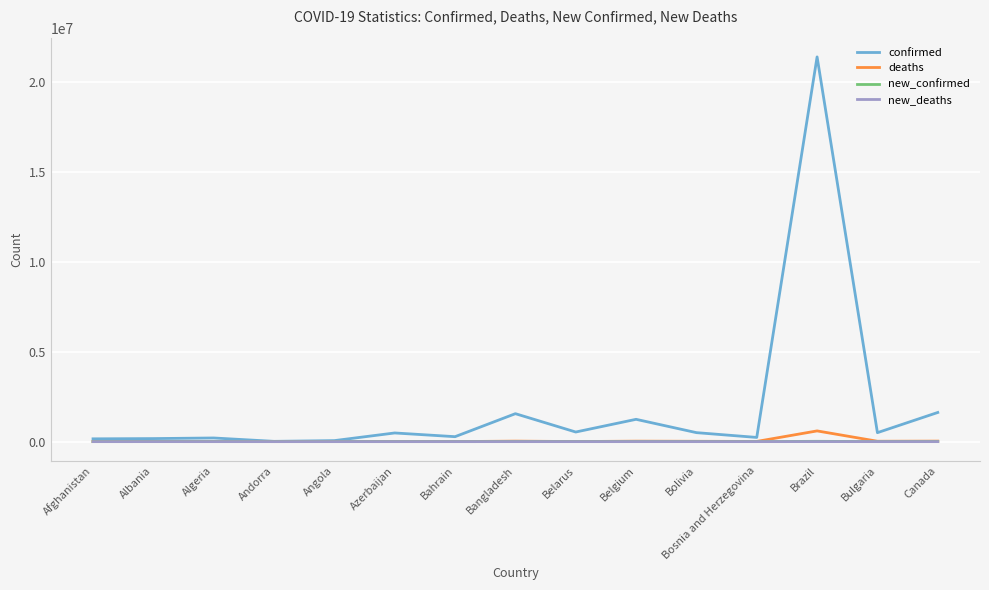

The value of new_deaths at Bahrain is 0. True or false?

True